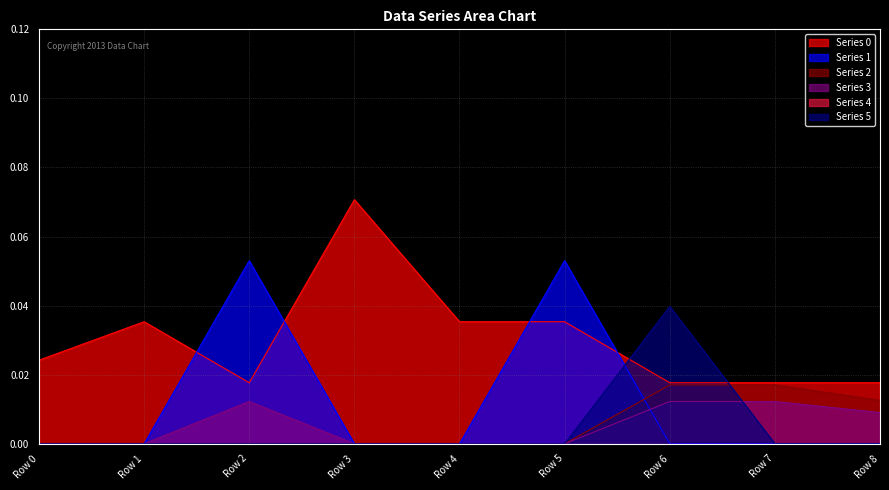

At Row 8, list the series in order from largest to smallest.

Series 0, Series 2, Series 3, Series 1, Series 5